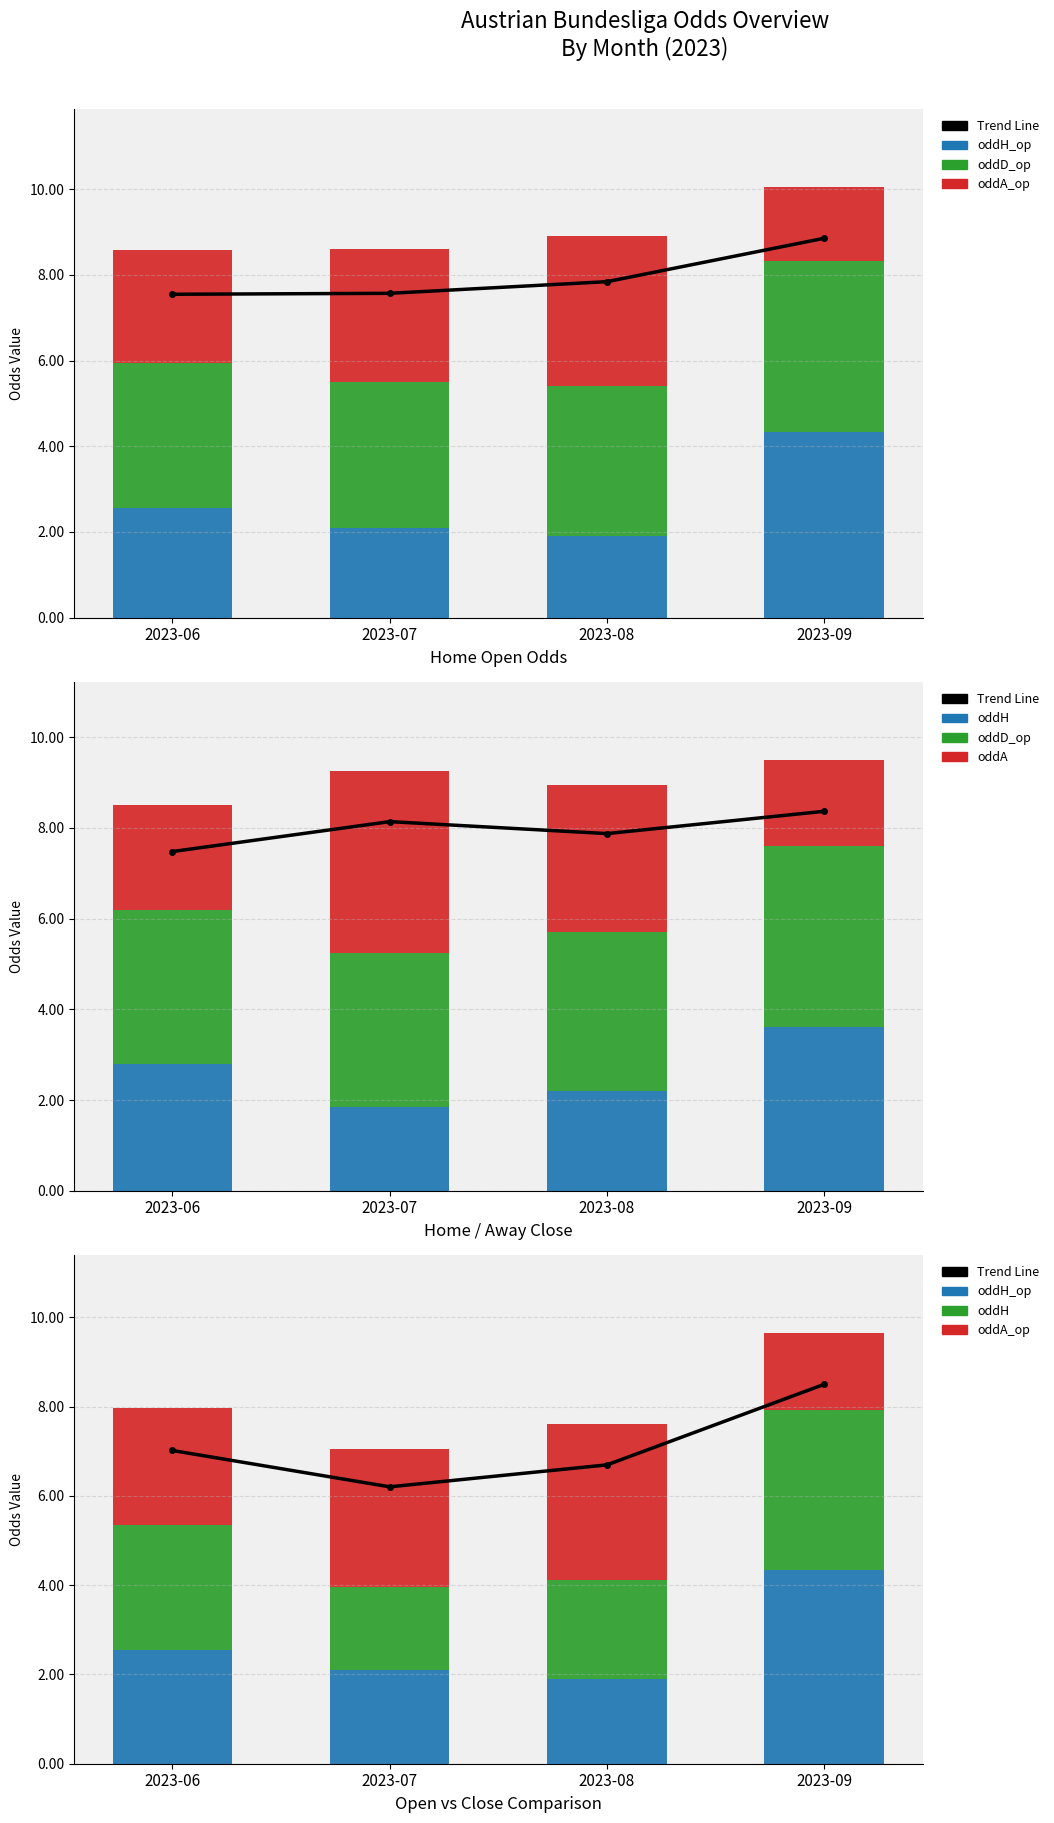

Rank the series by their maximum value, from lowest to highest.

oddA_op, oddH, oddD_op, oddA, oddH_op, Trend Line